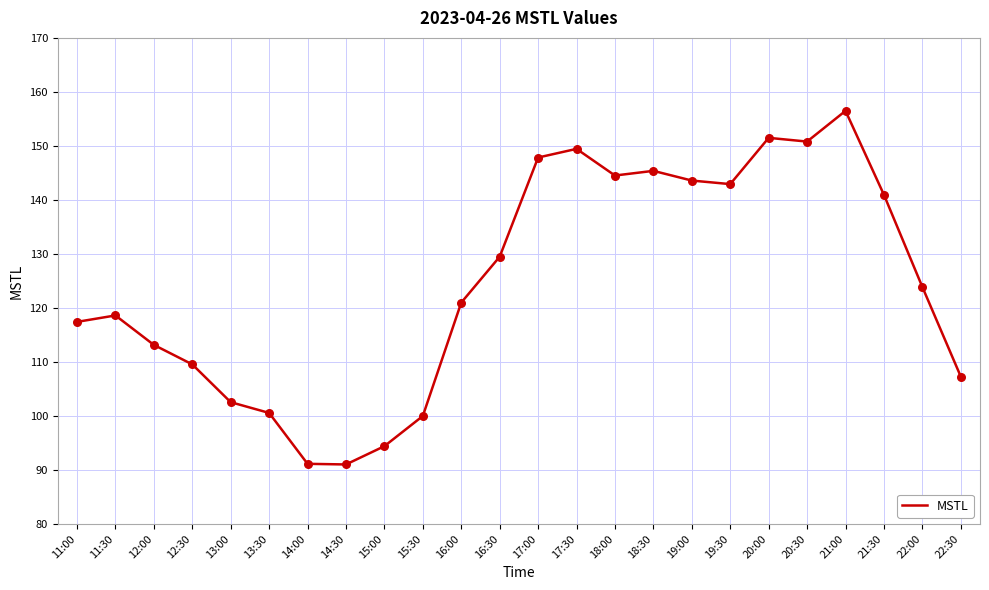

What is the ratio of the value at 13:30 to the value at 12:00?

0.9